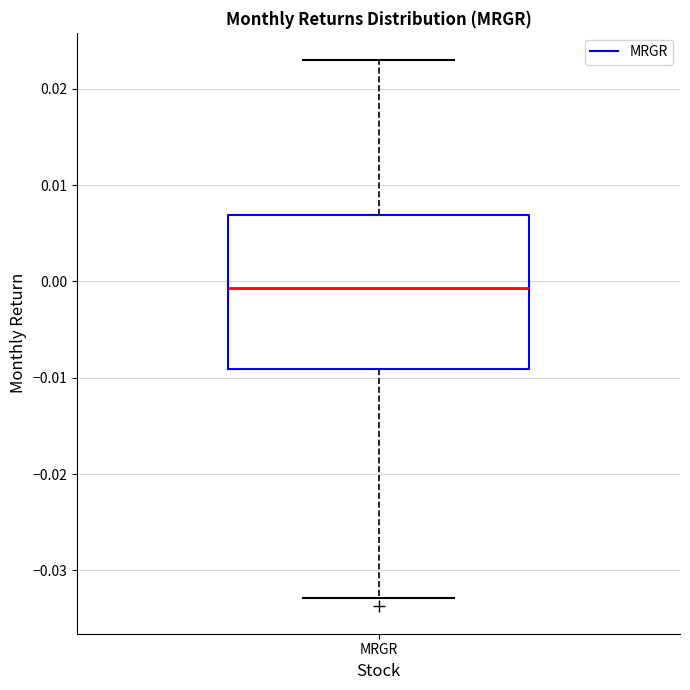

Where is the upper edge of the box for MRGR on the y-axis? The values are not printed on the chart, so give them approximately, as read against the axis.

0.007